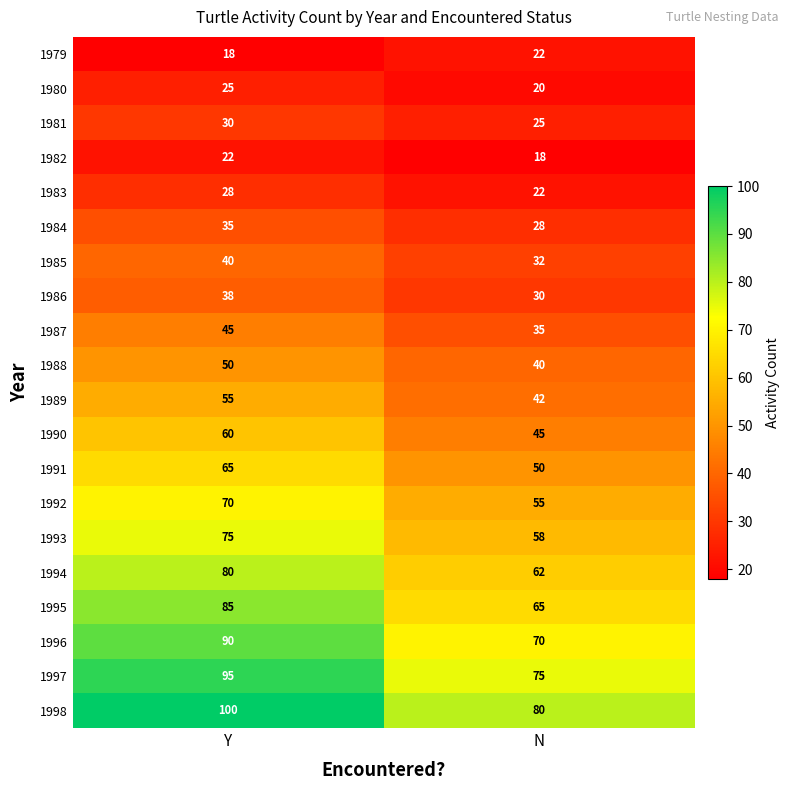

What is the greatest value displayed?

100